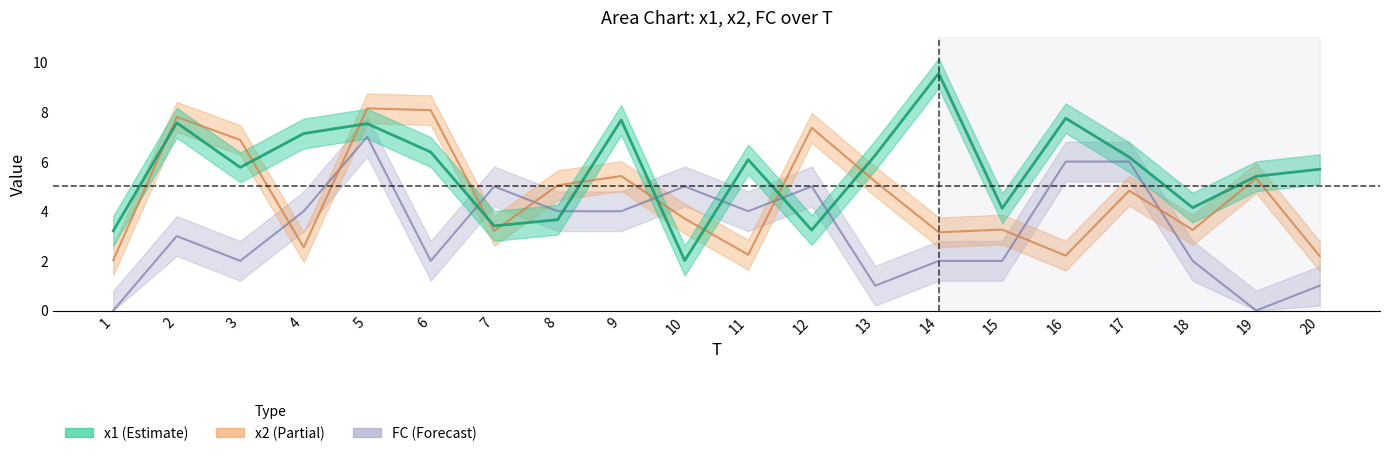

At which category does FC reach its first local valley?

3